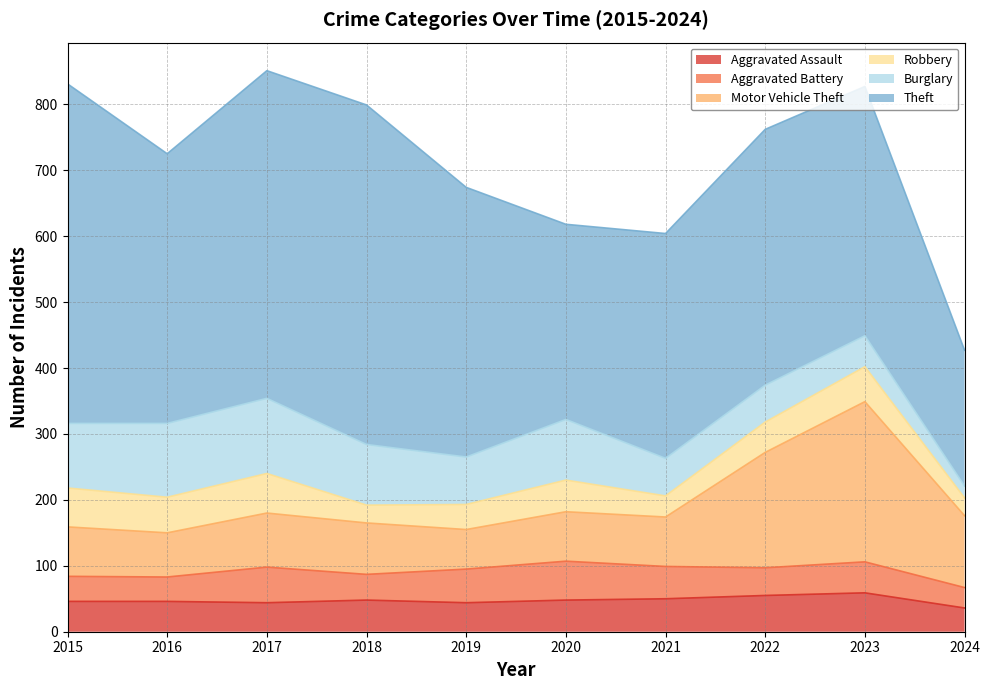

At which category does Motor Vehicle Theft reach its first local valley?

2016